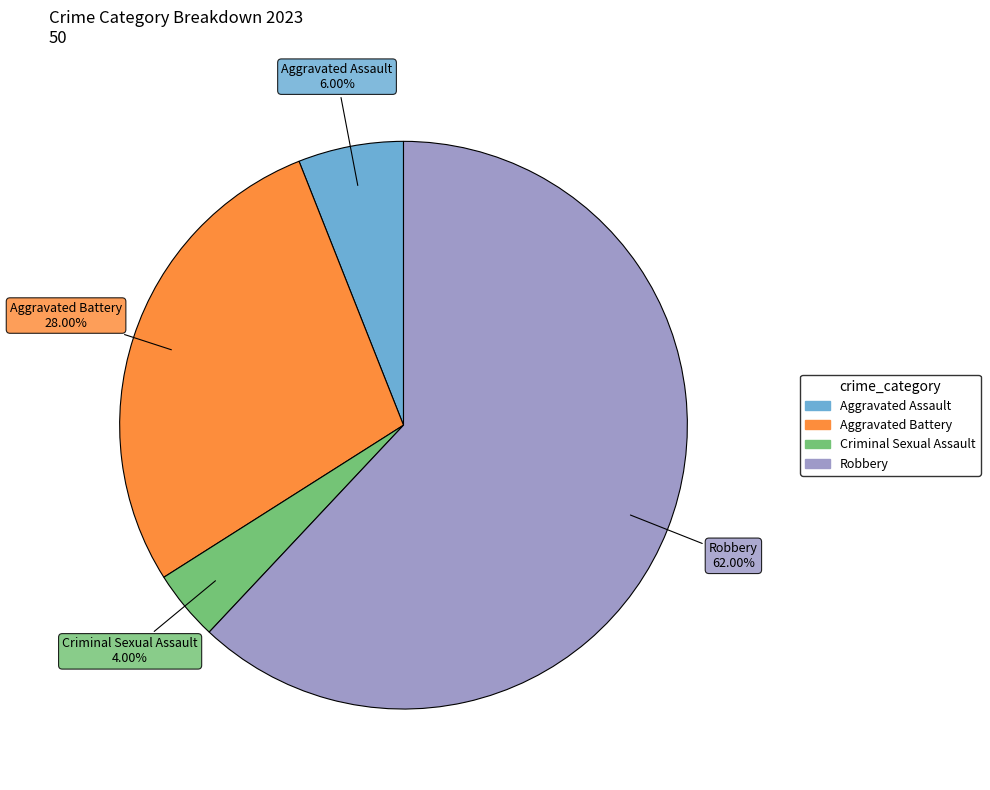

How many slices are in this pie chart?

4